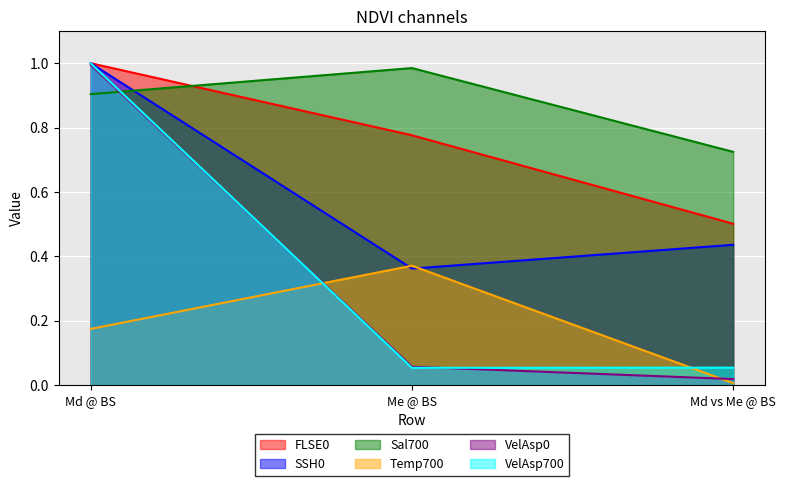

What is the sum of the FLSE0 values at Md @ BS and Md vs Me @ BS?

1.5